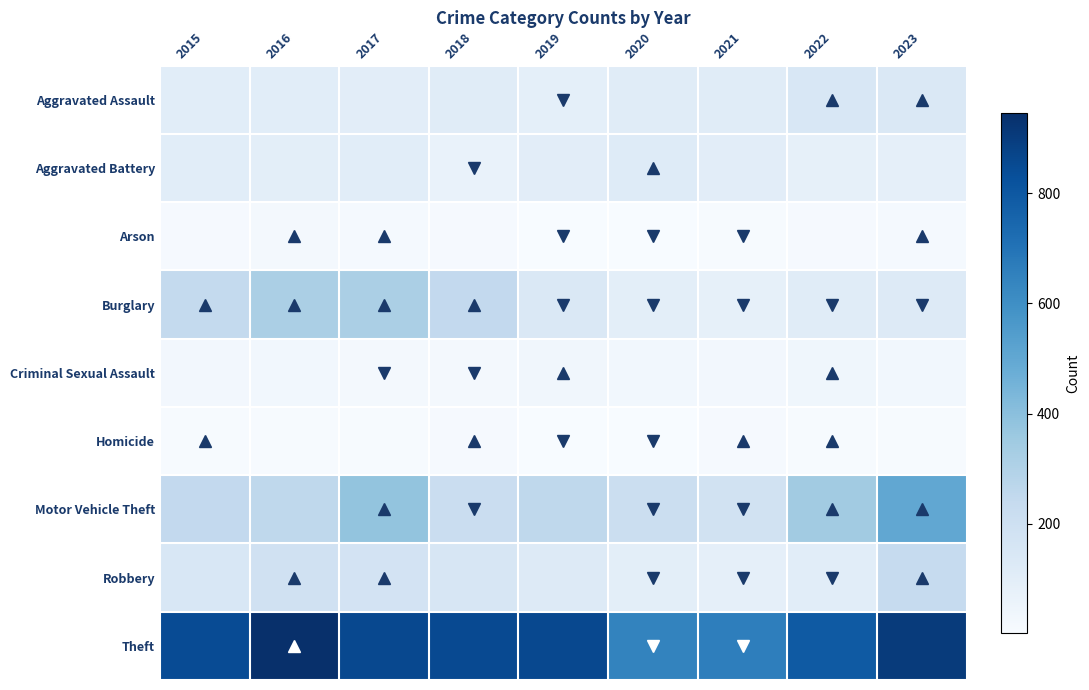

Reading left to right, what are all the values shown in this chart?

Aggravated Assault: 2015=103	2016=104	2017=101	2018=111	2019=88	2020=110	2021=110	2022=148	2023=140
Aggravated Battery: 2015=105	2016=96	2017=103	2018=65	2019=101	2020=118	2021=98	2022=81	2023=85
Arson: 2015=12	2016=20	2017=14	2018=11	2019=5	2020=4	2021=6	2022=11	2023=15
Burglary: 2015=243	2016=316	2017=317	2018=249	2019=139	2020=96	2021=83	2022=111	2023=126
Criminal Sexual Assault: 2015=27	2016=29	2017=21	2018=20	2019=34	2020=28	2021=25	2022=36	2023=29
Homicide: 2015=9	2016=7	2017=8	2018=10	2019=4	2020=2	2021=13	2022=9	2023=8
Motor Vehicle Theft: 2015=249	2016=260	2017=380	2018=216	2019=259	2020=210	2021=185	2022=343	2023=500
Robbery: 2015=149	2016=187	2017=173	2018=150	2019=124	2020=96	2021=85	2022=104	2023=236
Theft: 2015=845	2016=946	2017=857	2018=853	2019=856	2020=643	2021=660	2022=792	2023=905